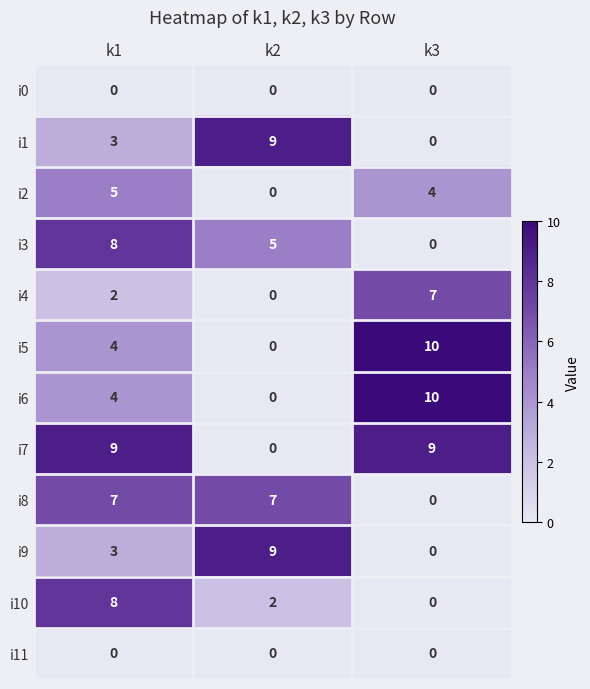

At how many categories does at least one series exceed 4?

3